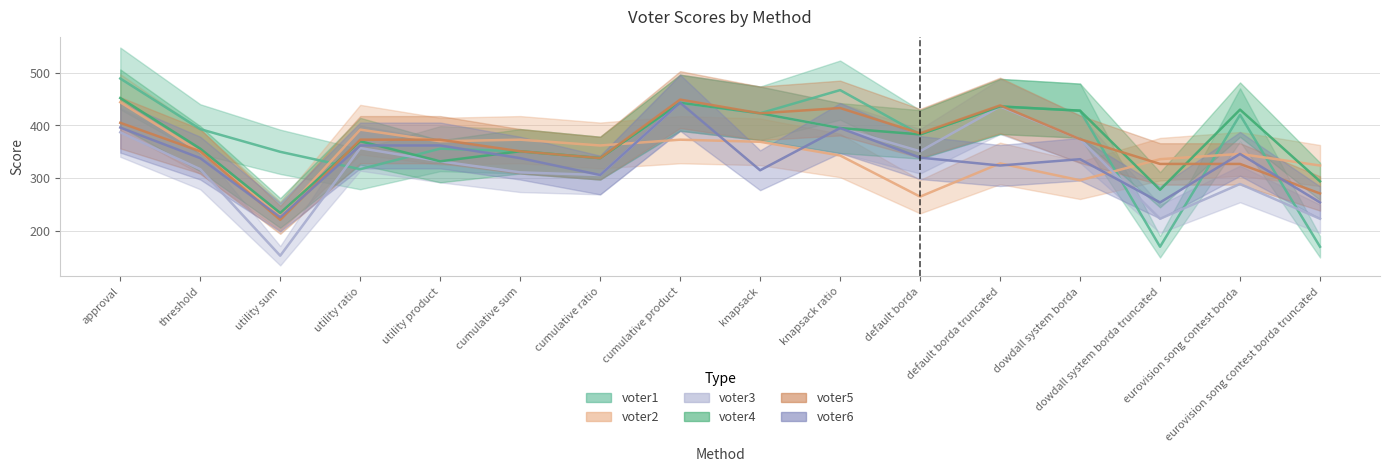

Which has a higher value, default borda truncated or cumulative product?

cumulative product